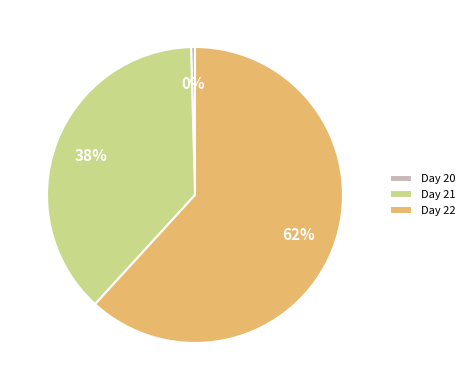

Rank the categories by value from highest to lowest.

Day 22, Day 21, Day 20